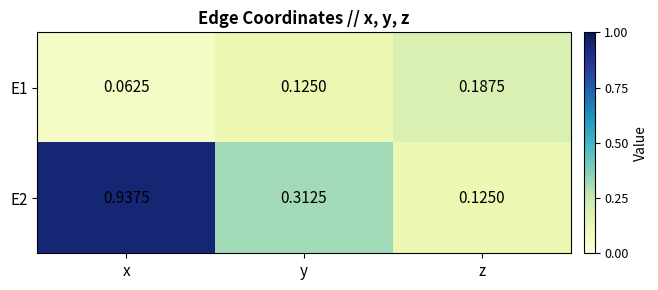

At which label is E2 closest to 0?

z